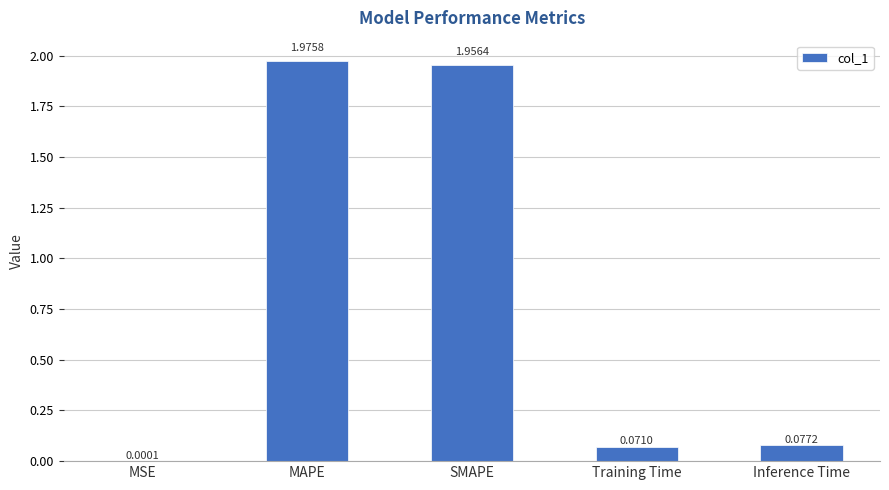

The value at MAPE is 2.7. True or false?

False